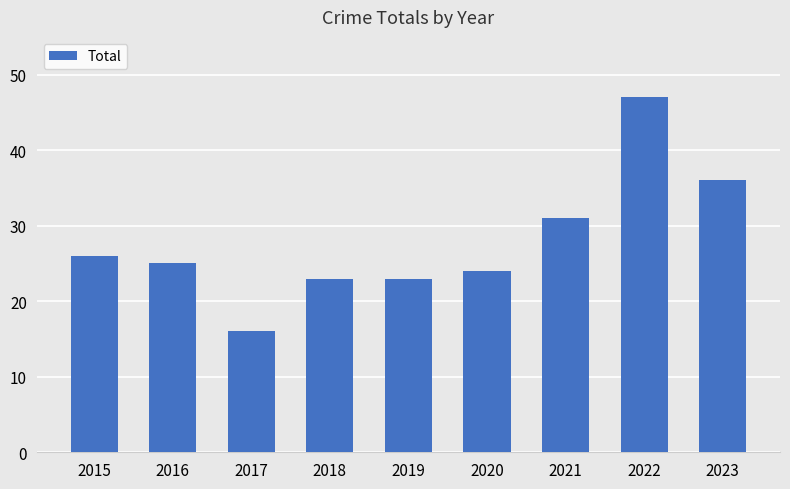

How many values are below 25?

4